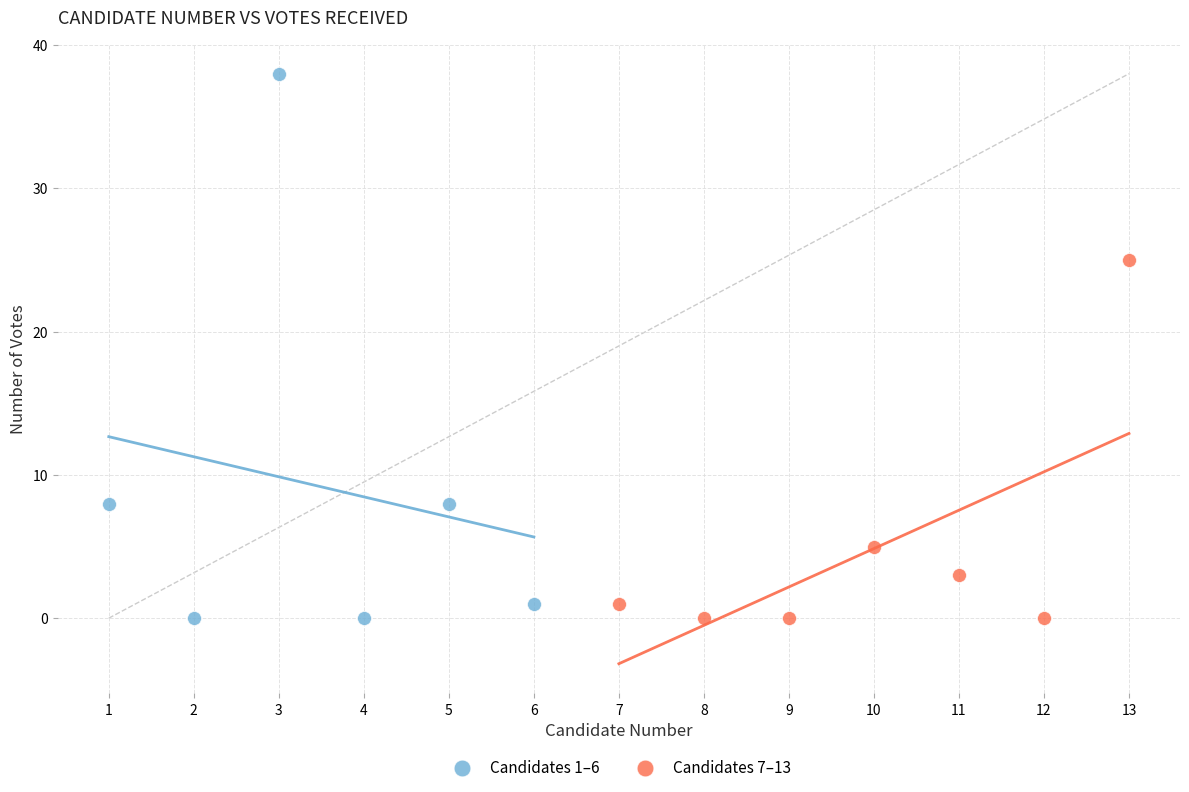

Which series has the largest Y range (max minus min)?

Candidates 1–6